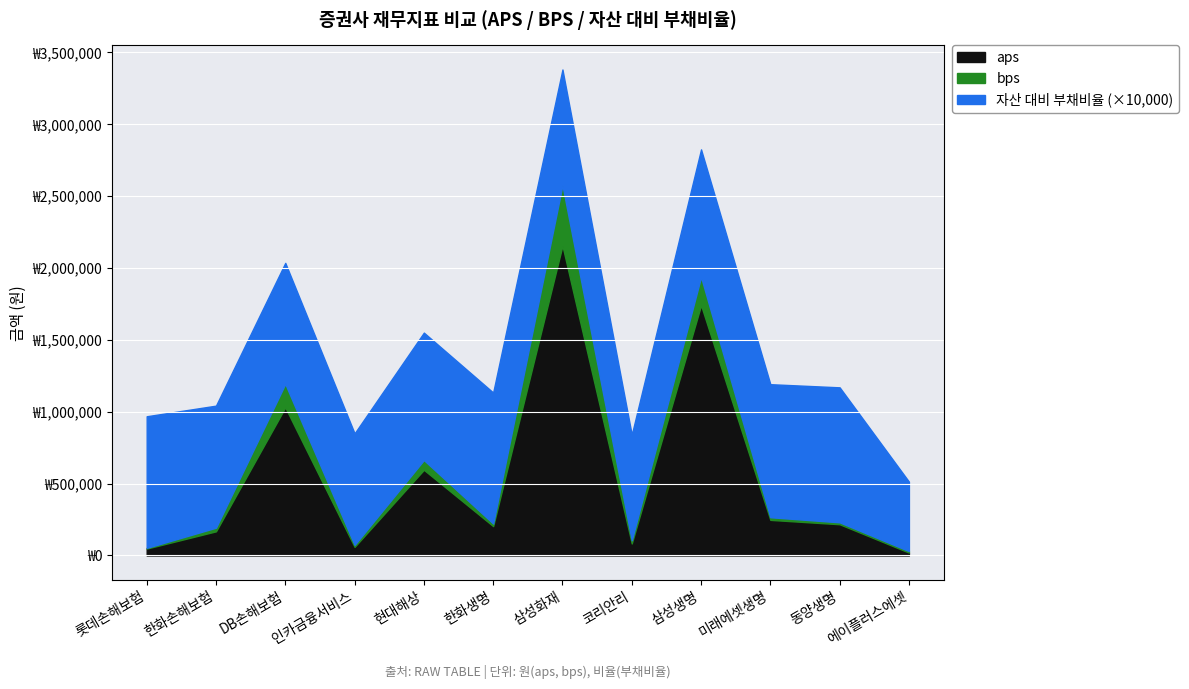

At which label is bps closest to 212669?

삼성생명